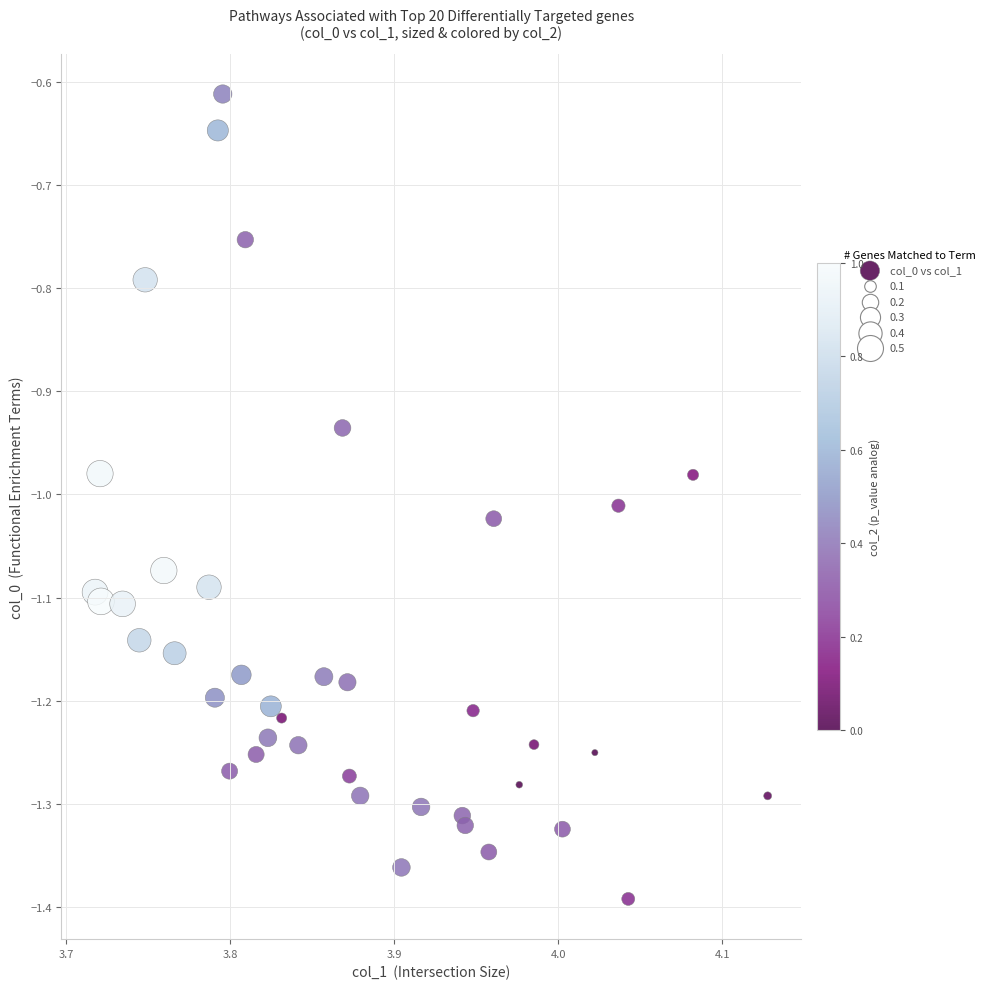

What is the range of Y values (max minus min)?

0.8